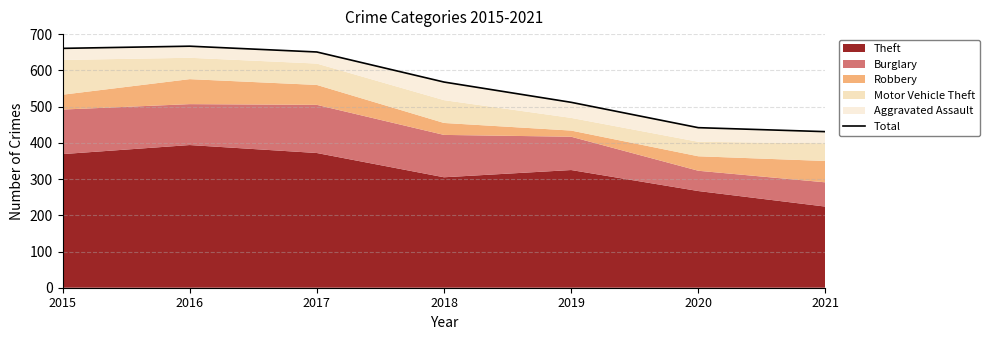

How many lines are shown in the chart?

1